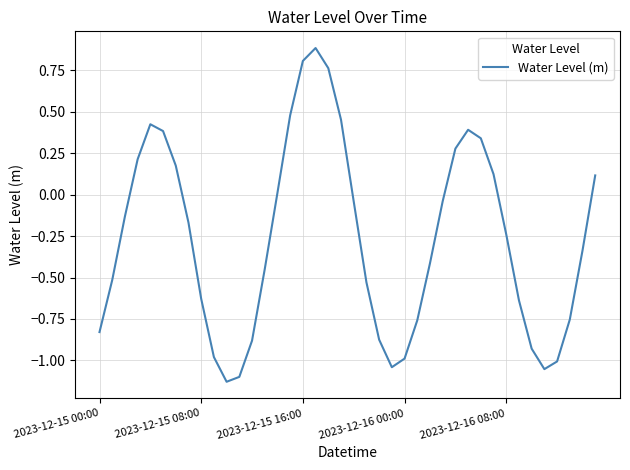

What is the maximum value shown in the chart?

0.9